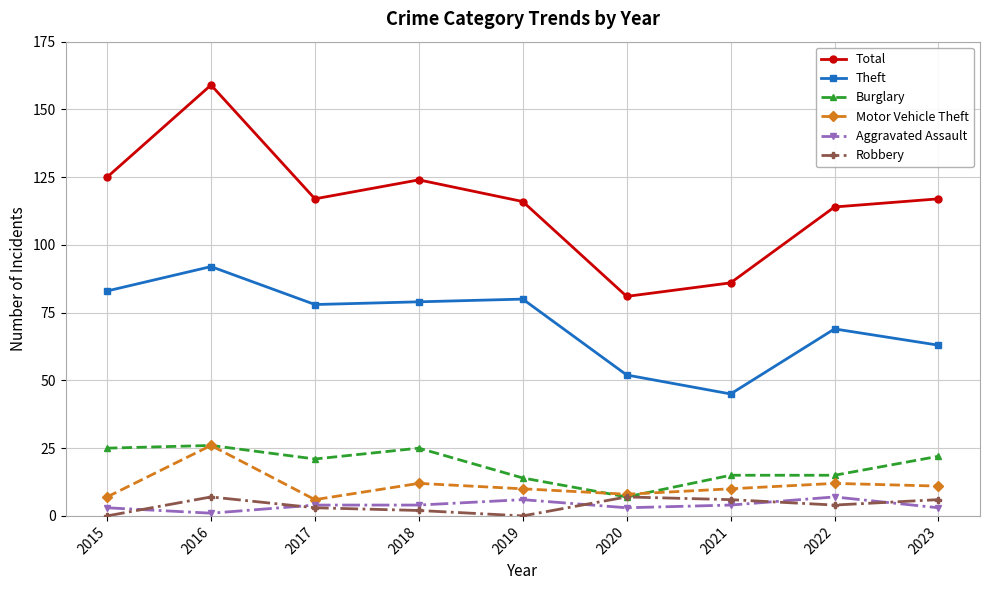

How many categories are shown in the chart?

9